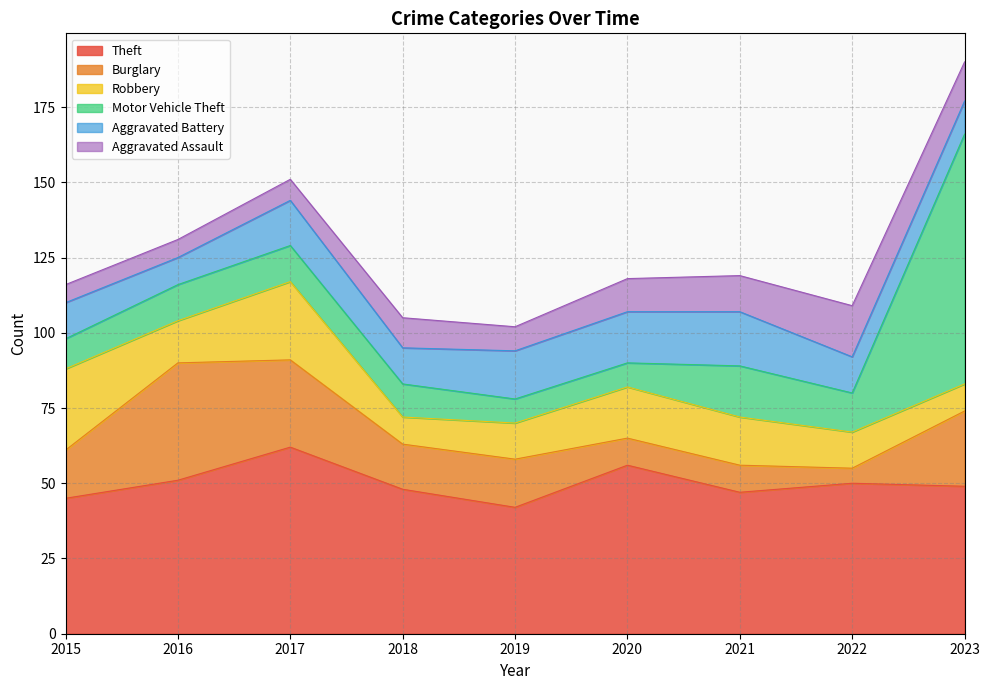

True or false: Theft has a value of 13 at 2015.

False